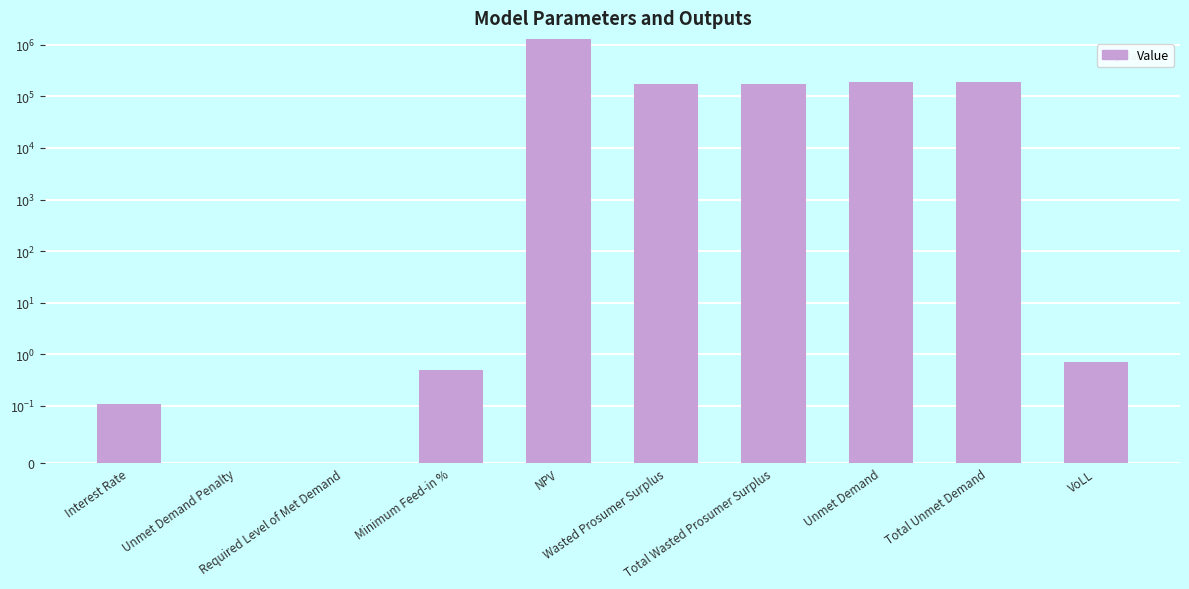

The value at Total Wasted Prosumer Surplus is 173398.7. True or false?

True